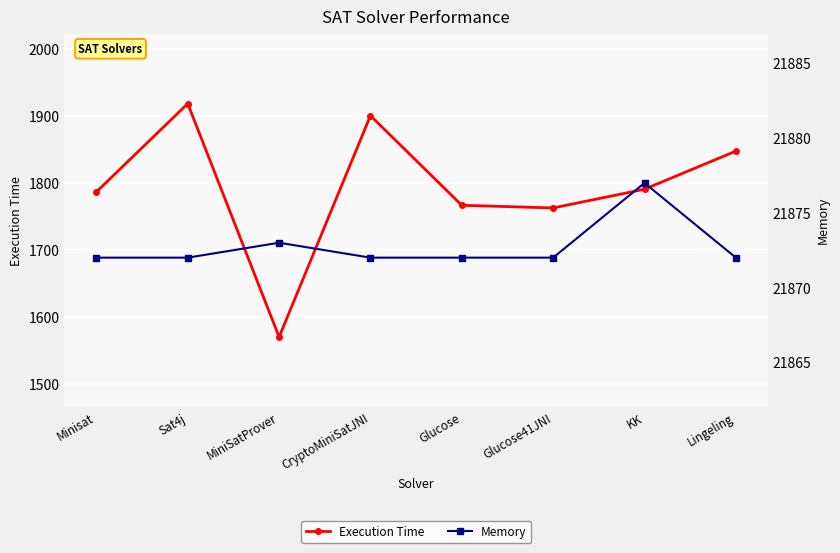

At which category does Execution Time reach its first local valley?

MiniSatProver